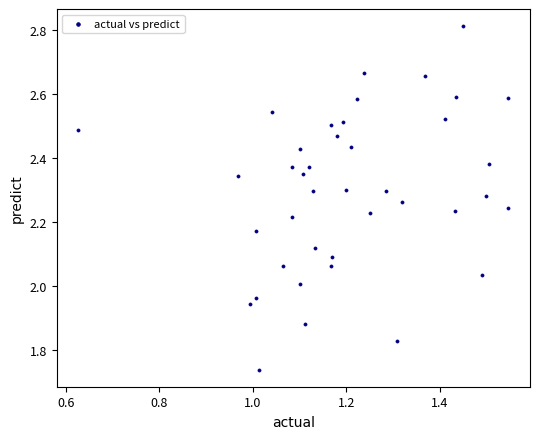

What is the range of X values (max minus min)?

0.9